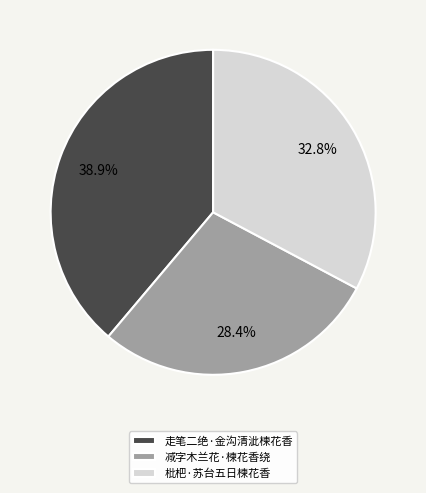

The 枇杷·苏台五日楝花香 slice represents 33% of the pie. True or false?

True